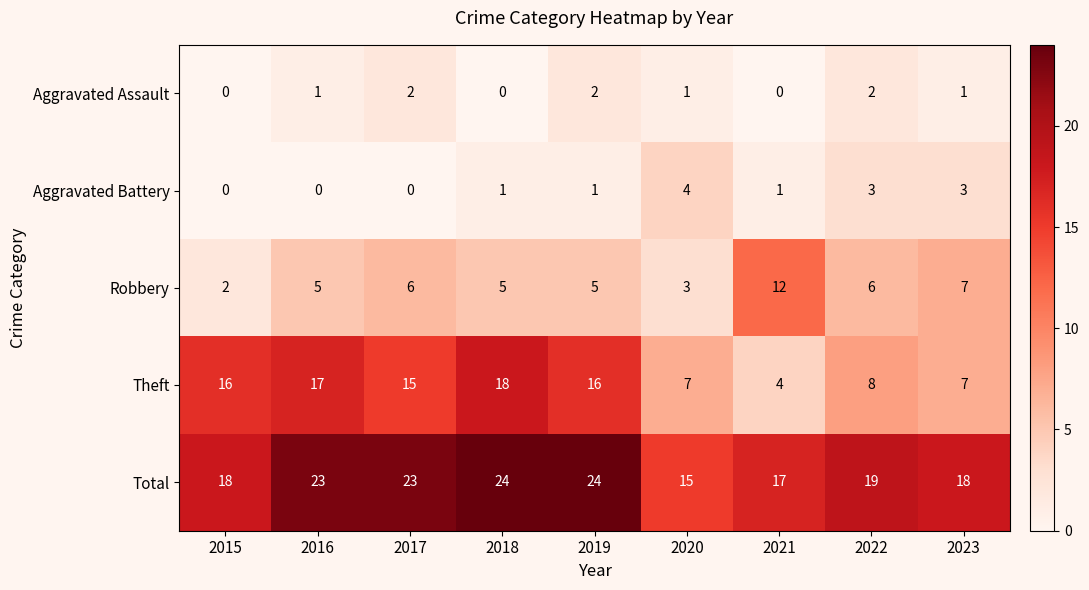

Count the number of categories in the chart.

9